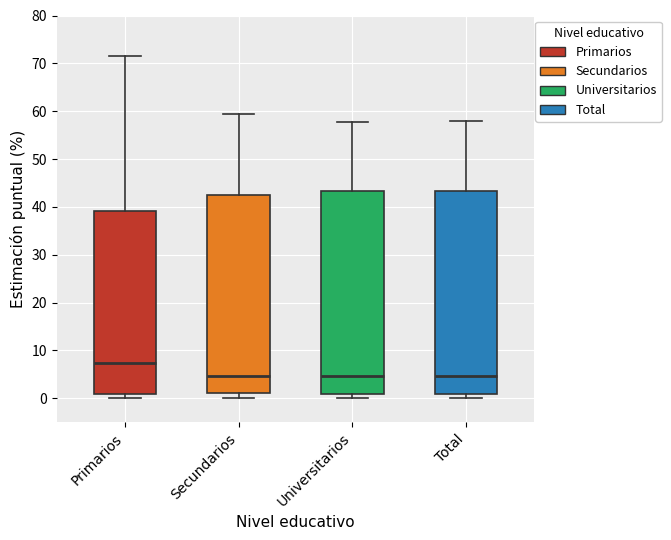

Reading left to right, read every box against the y-axis: the position of its median line, the range the box covers, and the ends of its whiskers. The values are not printed on the chart, so give them approximately, as read against the axis.

Primarios: median 7, box 1 to 39, whiskers 0 to 72
Secundarios: median 5, box 1 to 43, whiskers 0 to 60
Universitarios: median 5, box 1 to 43, whiskers 0 to 58
Total: median 5, box 1 to 43, whiskers 0 to 58